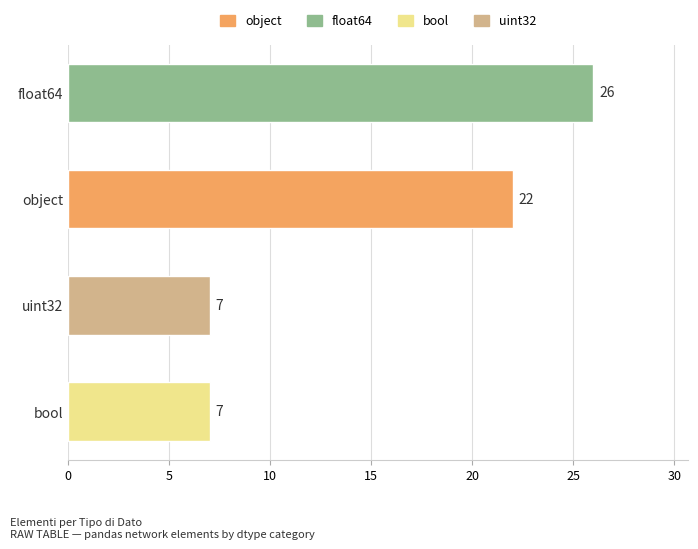

Count the number of data series in this chart.

1